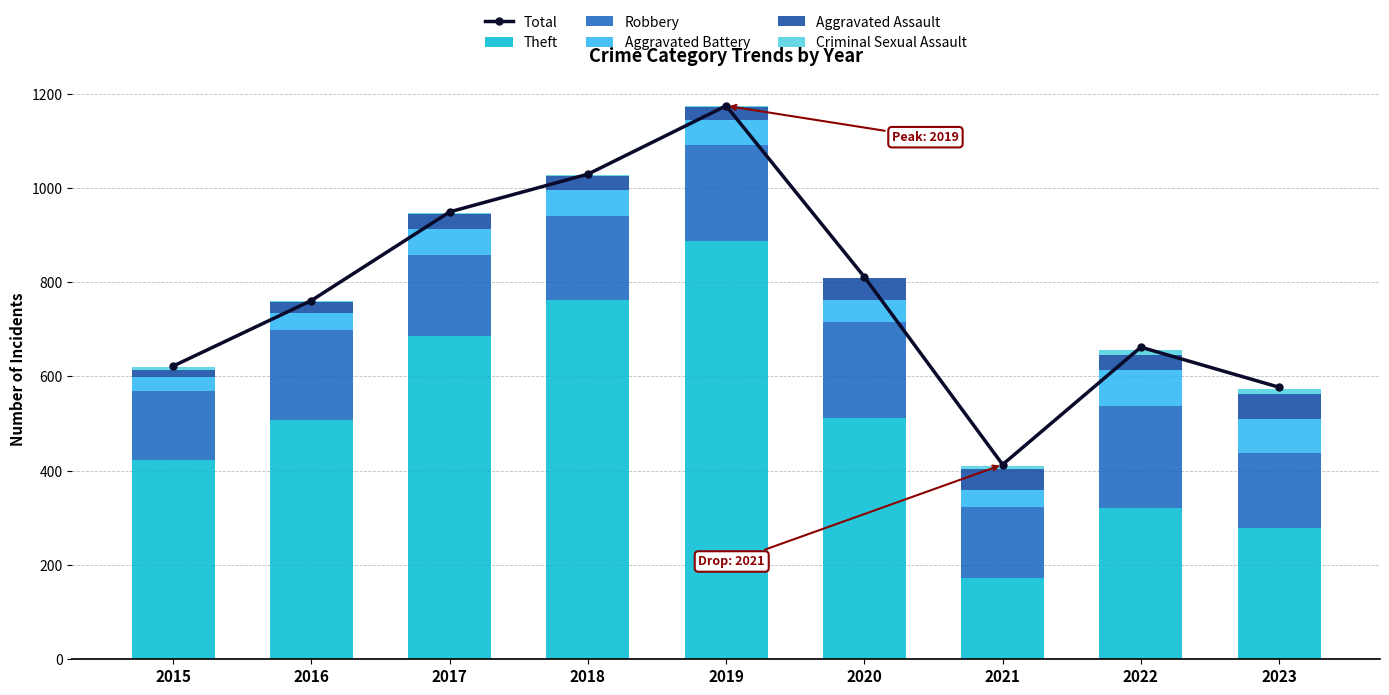

Reading right to left, list all the values displayed in this chart.

Total: 2023=577	2022=662	2021=413	2020=811	2019=1174	2018=1029	2017=949	2016=761	2015=622
Theft: 2023=279	2022=320	2021=173	2020=512	2019=888	2018=763	2017=686	2016=508	2015=423
Robbery: 2023=159	2022=217	2021=150	2020=203	2019=202	2018=178	2017=171	2016=190	2015=146
Aggravated Battery: 2023=71	2022=77	2021=37	2020=48	2019=53	2018=54	2017=55	2016=36	2015=29
Aggravated Assault: 2023=54	2022=32	2021=44	2020=45	2019=28	2018=30	2017=32	2016=23	2015=16
Criminal Sexual Assault: 2023=10	2022=11	2021=7	2020=0	2019=2	2018=3	2017=3	2016=3	2015=5